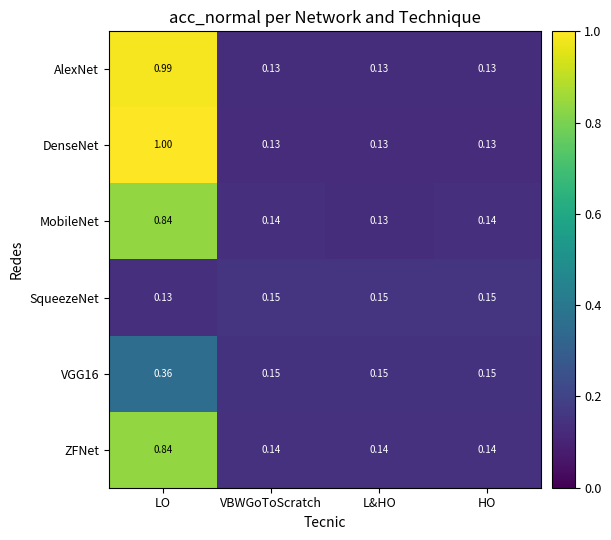

At which category is the sum across all series the highest?

LO